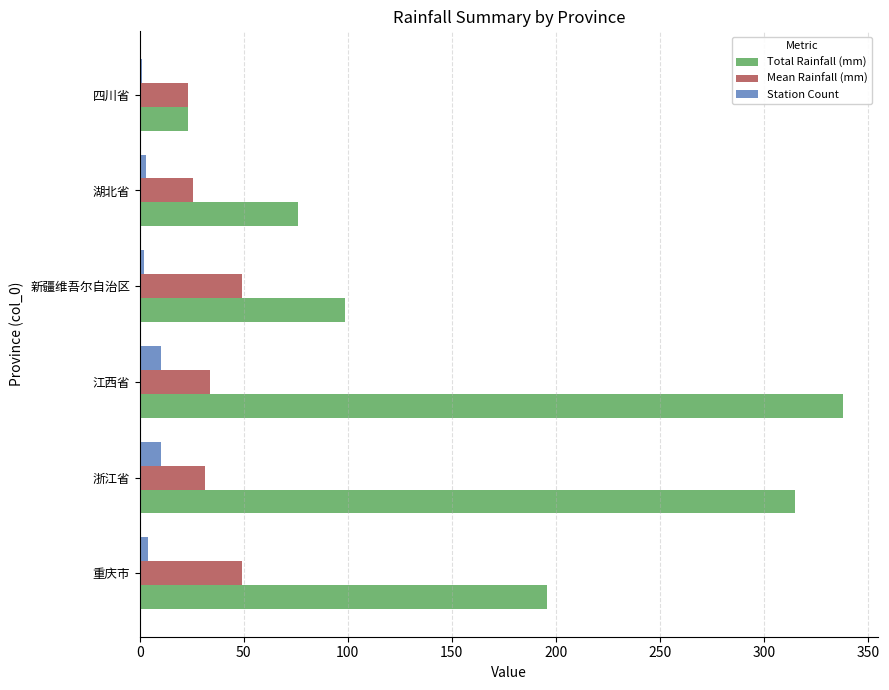

Read the Station Count value at 江西省.

10.0